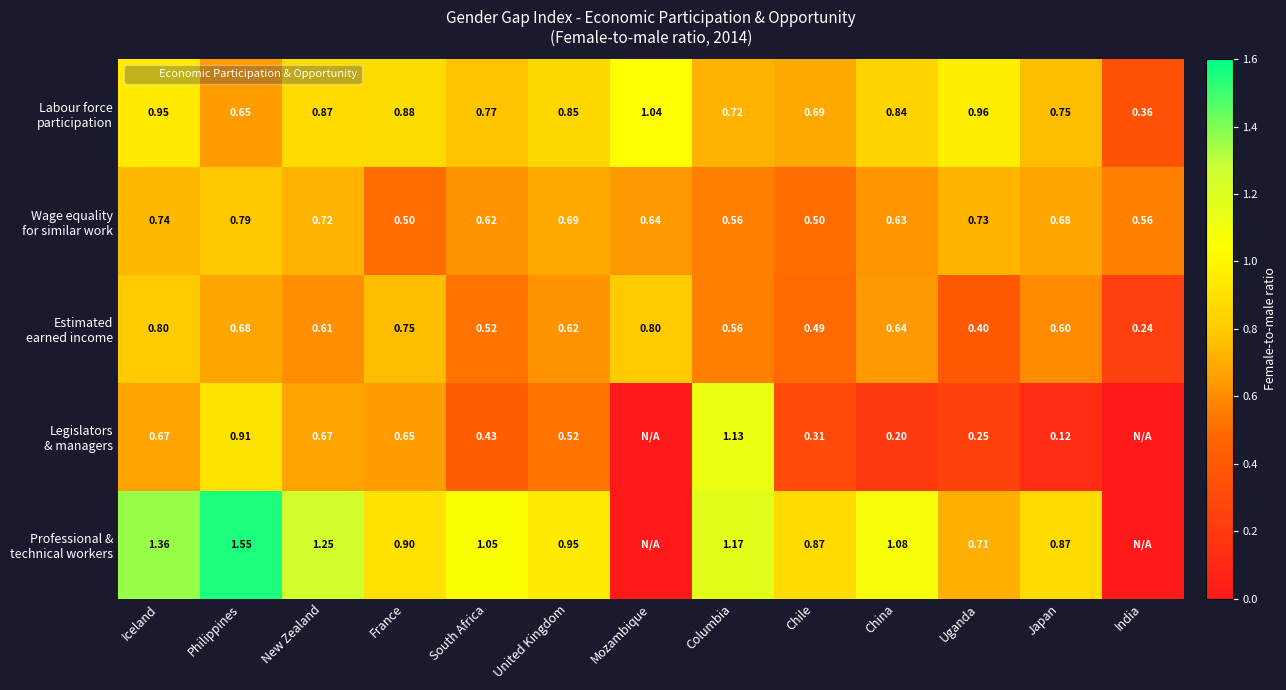

What is the difference between the Wage equality for similar work values at Philippines and Columbia?

0.2